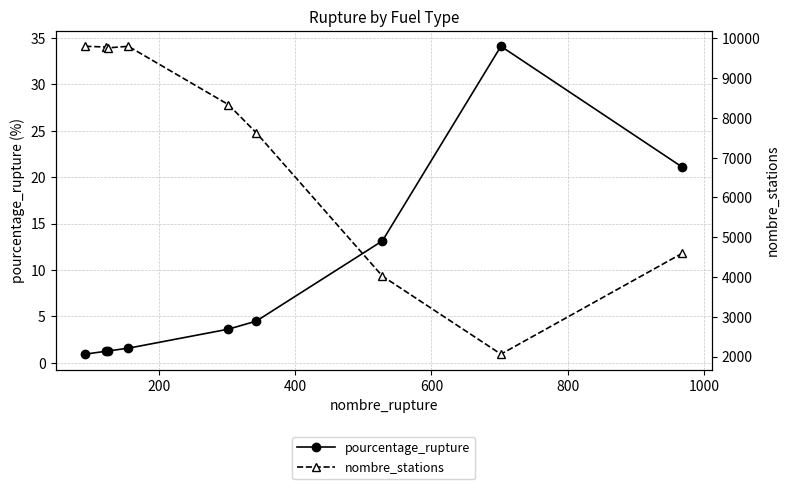

What is the value of the pourcentage_rupture point at the 5th from the left?

3.6